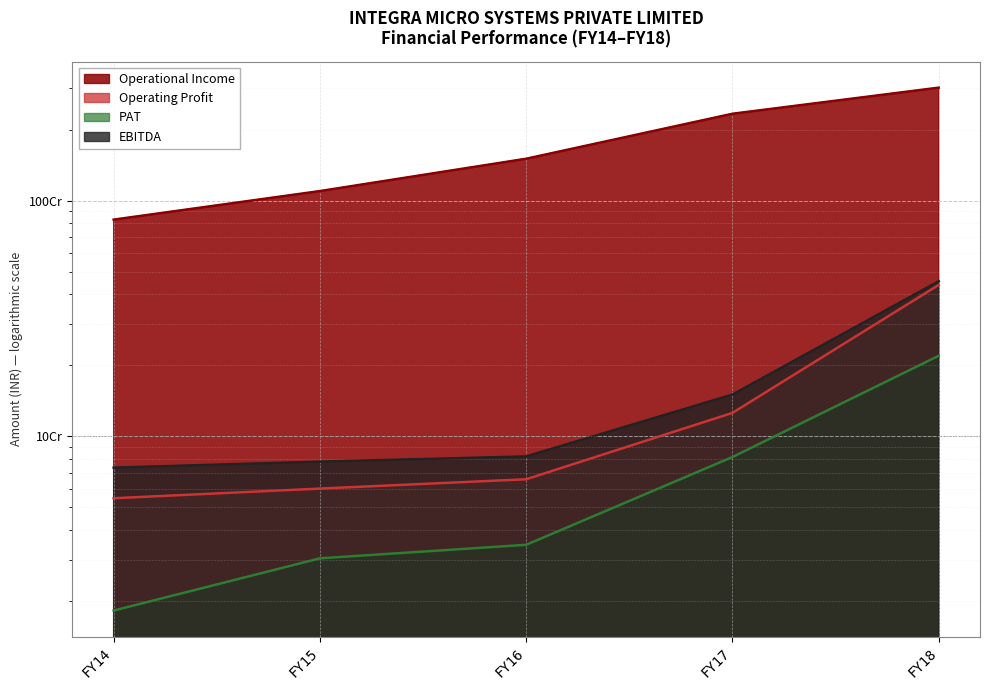

Is the value of Operating Profit at FY18 greater than the value of PAT at FY14?

Yes